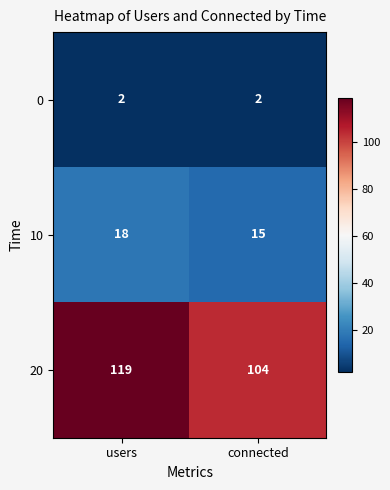

Count the number of data series in this chart.

3